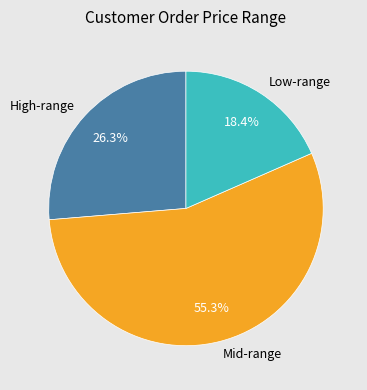

Count the number of slices in the pie.

3